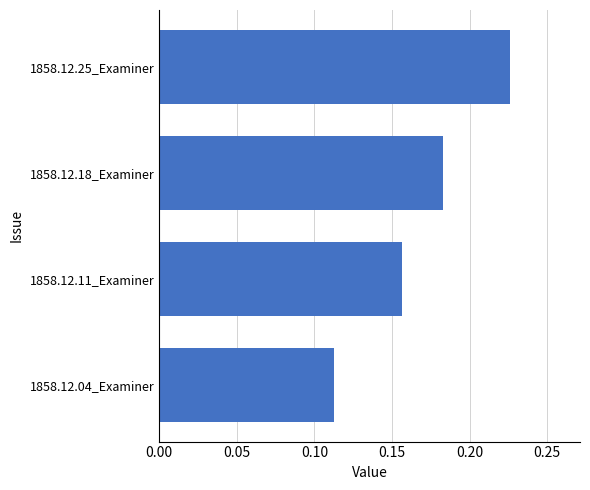

How many values are between 0 and 1?

4